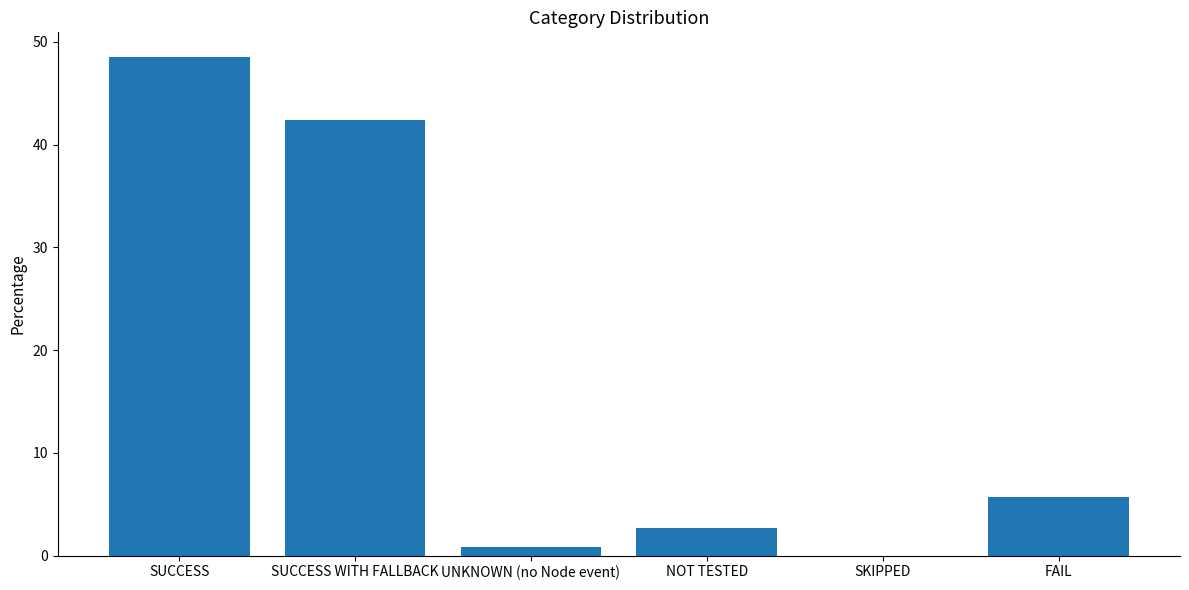

Read the value at SUCCESS.

48.5